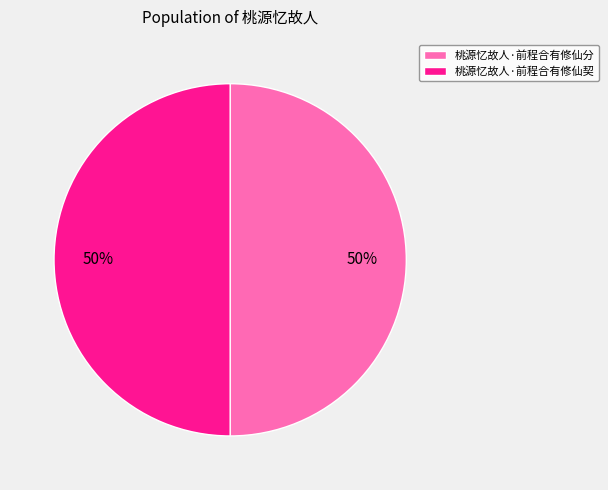

What is the ratio of the value at 桃源忆故人·前程合有修仙分 to the value at 桃源忆故人·前程合有修仙契?

1.0